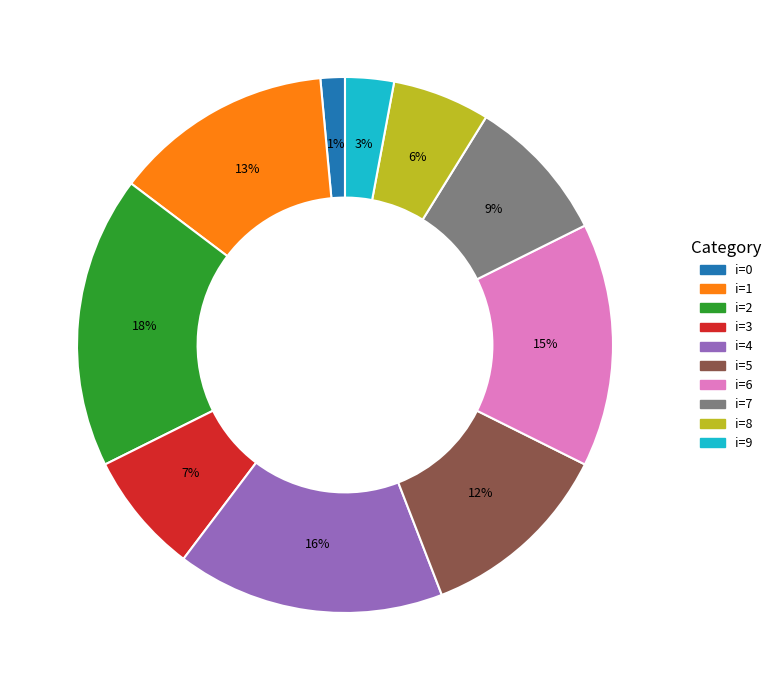

To the nearest percent, what is the combined percentage of i=4 and i=7?

25%